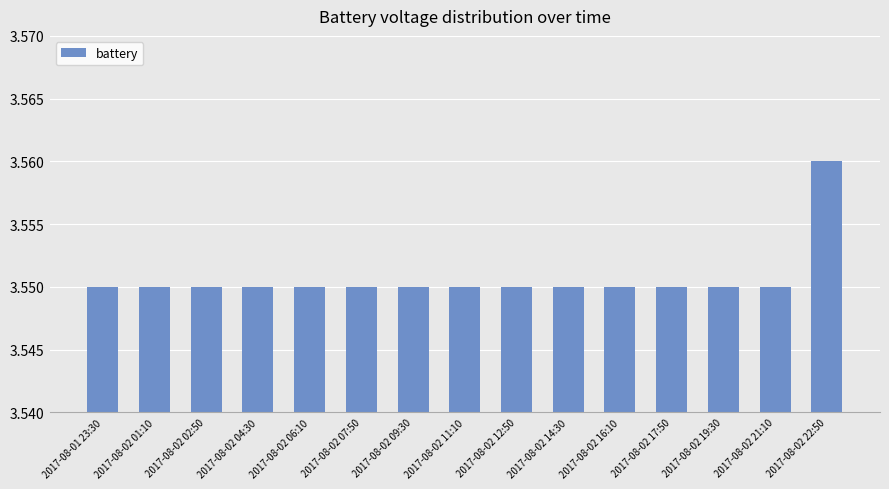

What is the sum of all values?

53.3